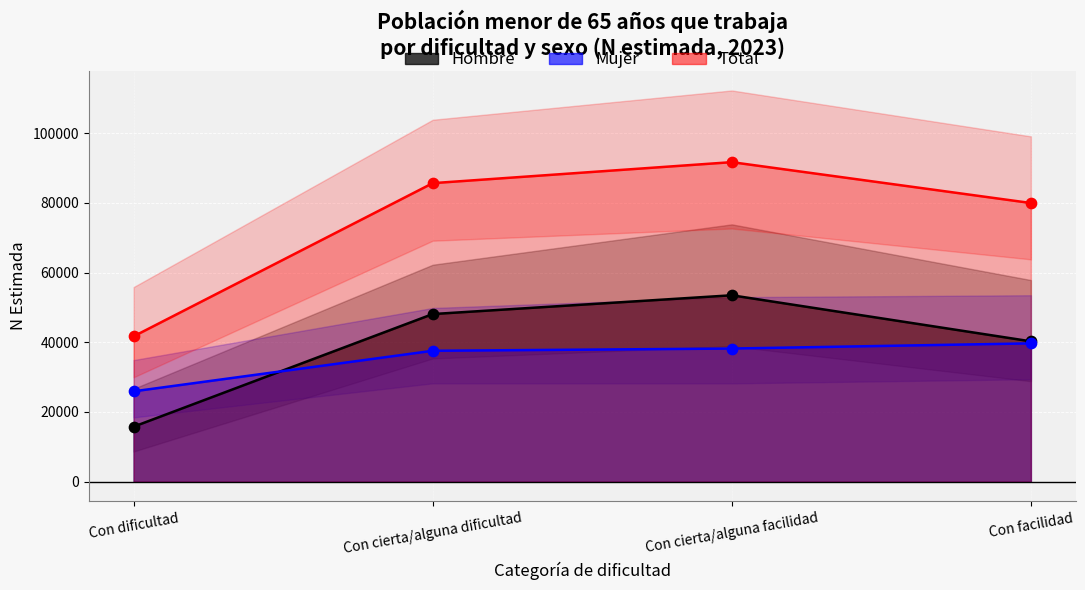

What are all the series names shown in the legend?

Hombre, Mujer, Total